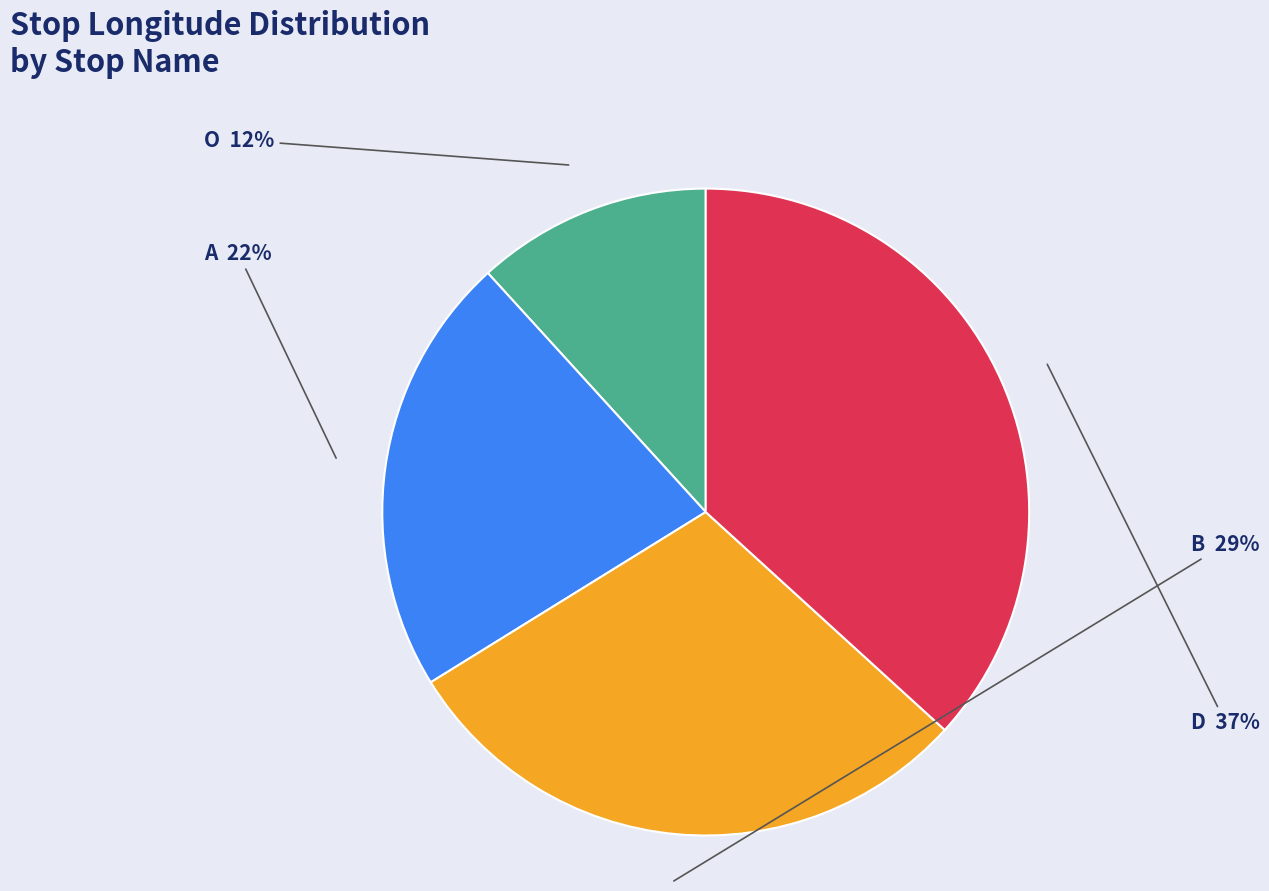

To the nearest percent, what is the difference between the A and D slice percentages?

15%